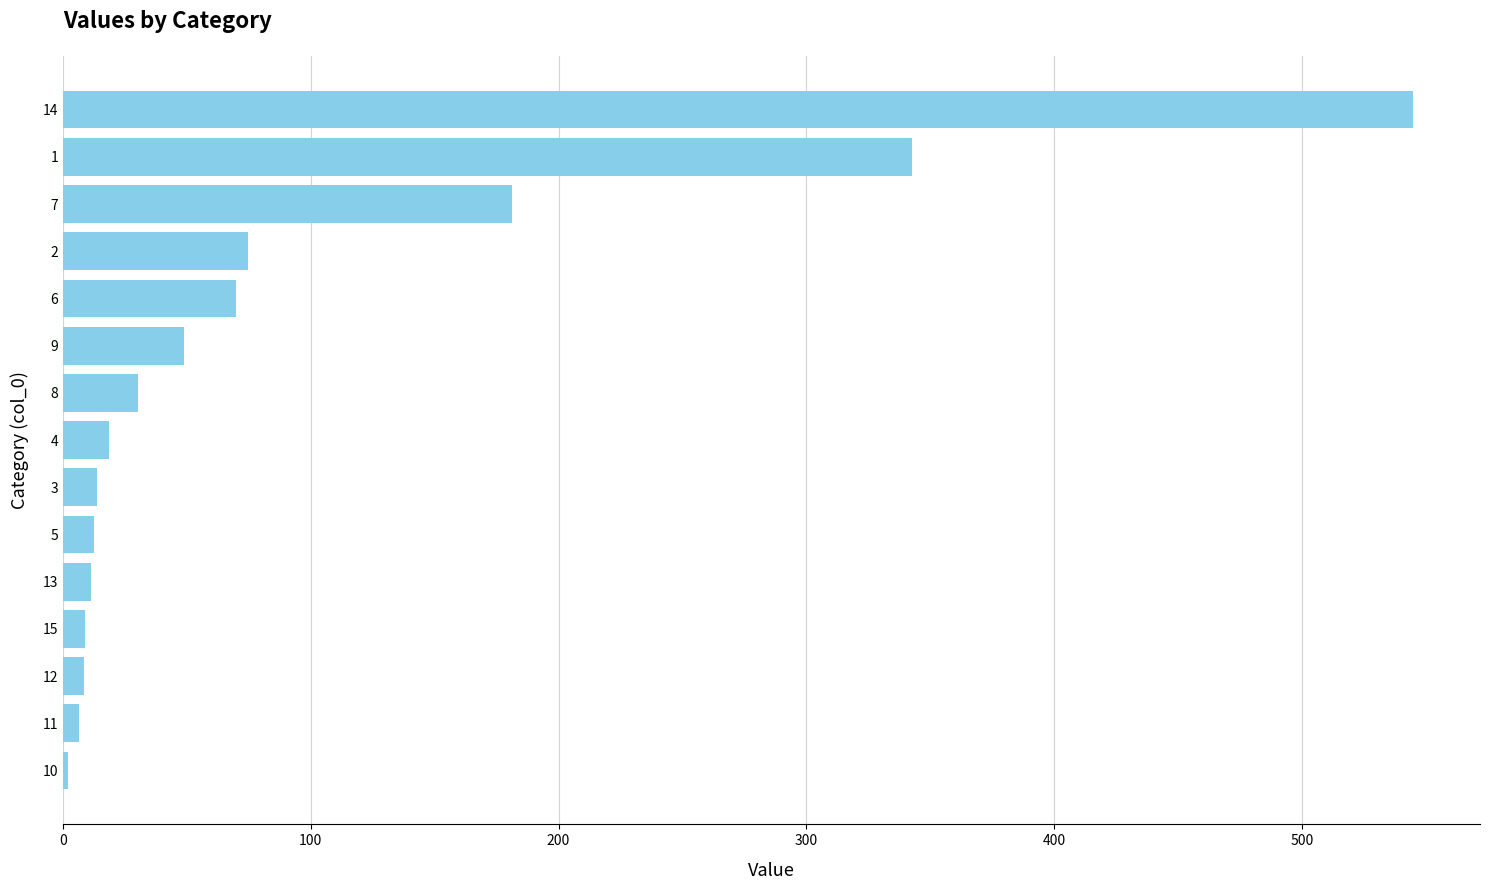

Approximately how many times larger is the value at 6 compared to 4?

3.7